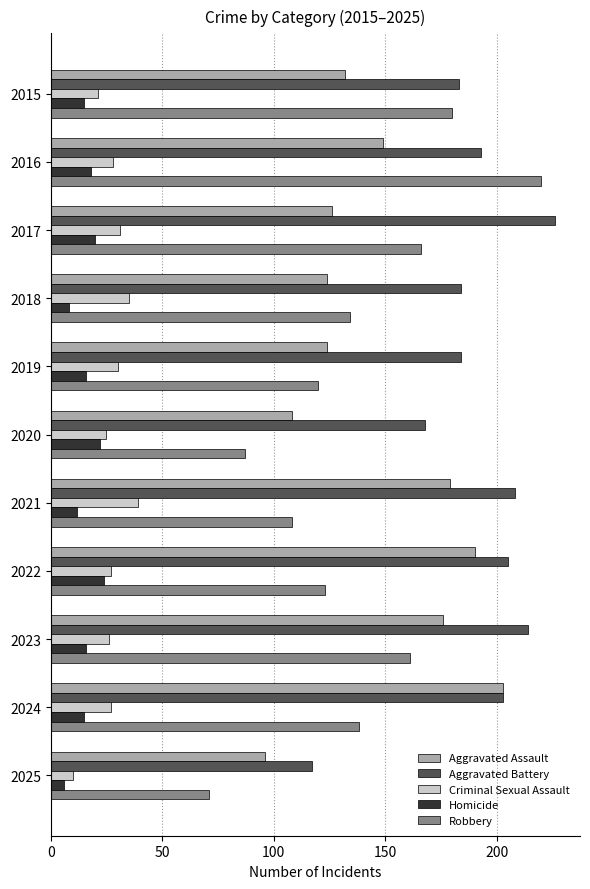

Count the number of categories in the chart.

11